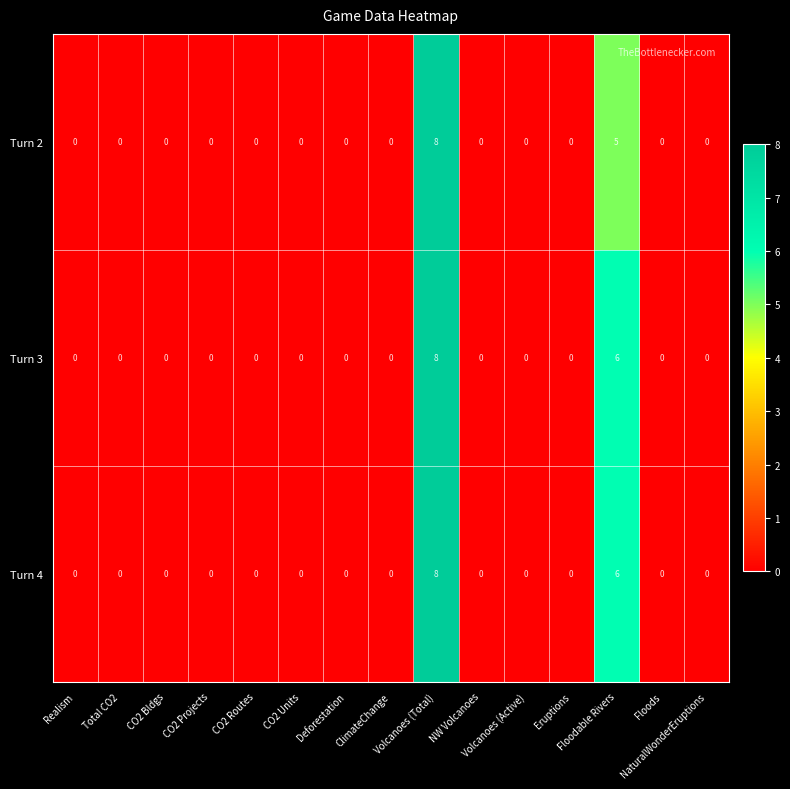

What is the maximum value shown in the chart?

8